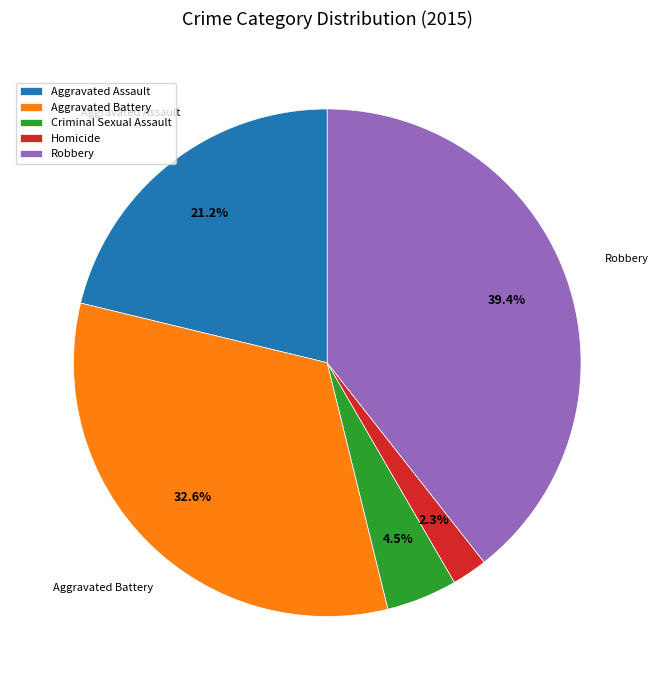

What is the total percentage of Homicide and Criminal Sexual Assault?

6.8%